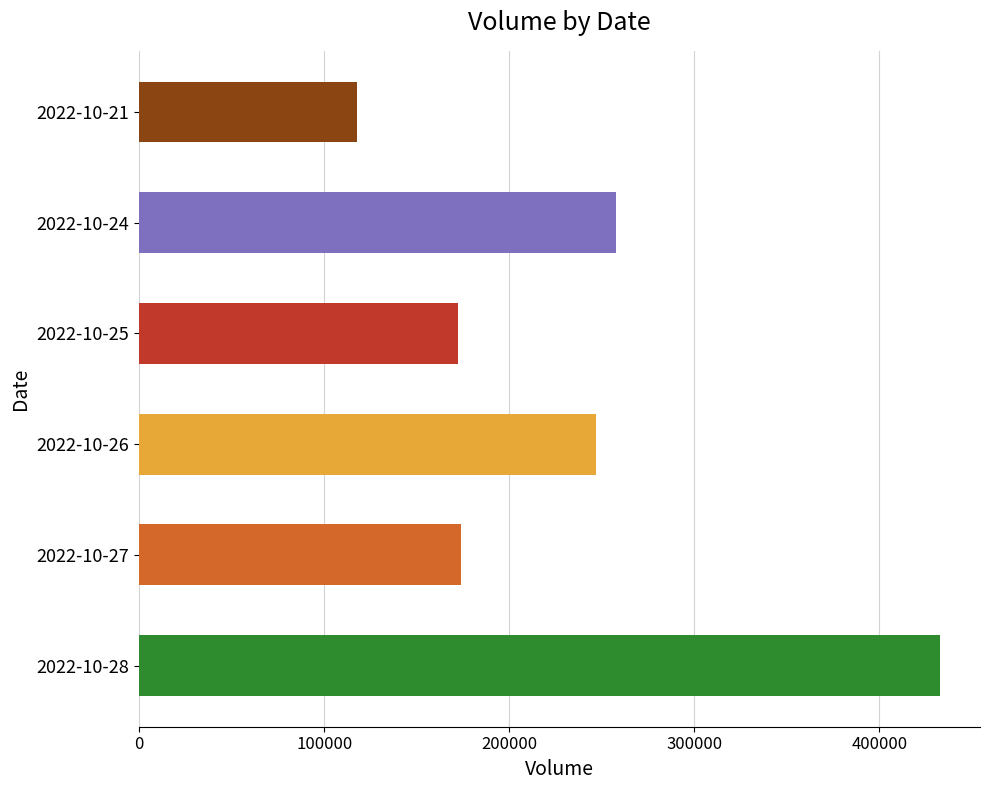

Where is the data nearest to the value 275293?

2022-10-24